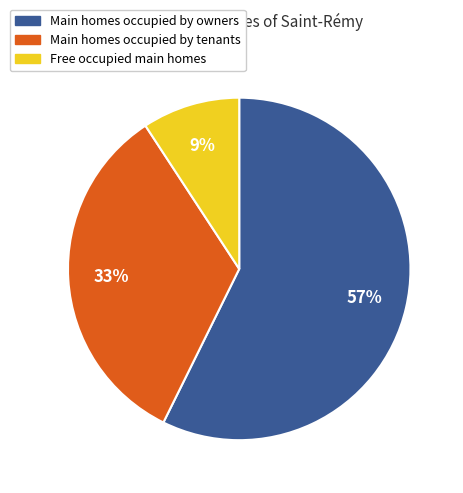

Count the number of slices in the pie.

3